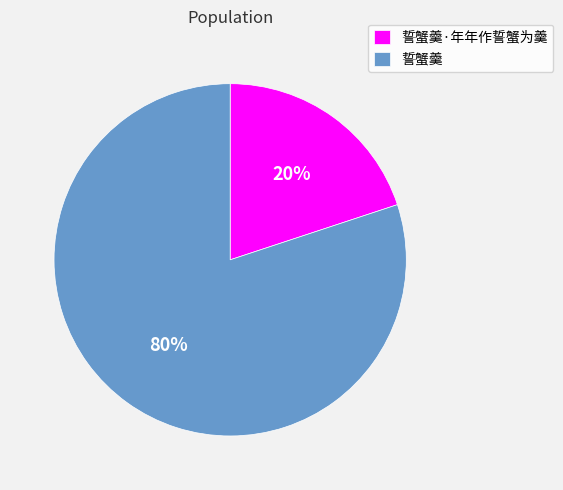

To the nearest percent, what portion does 誓蟹羹·年年作誓蟹为羹 represent?

20%